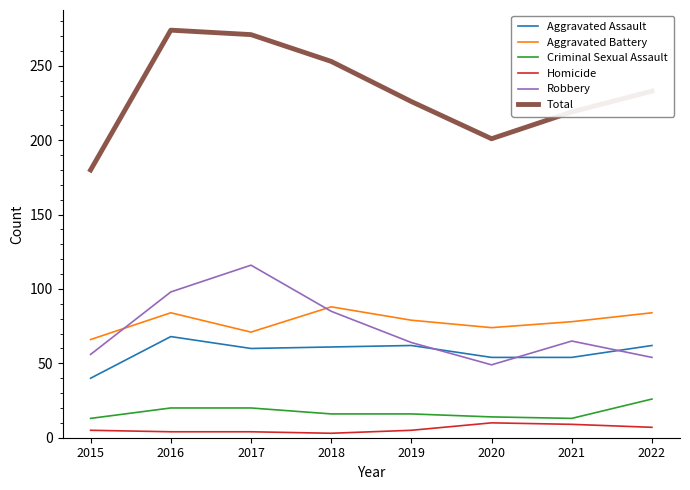

What is the average value of the Homicide series?

6